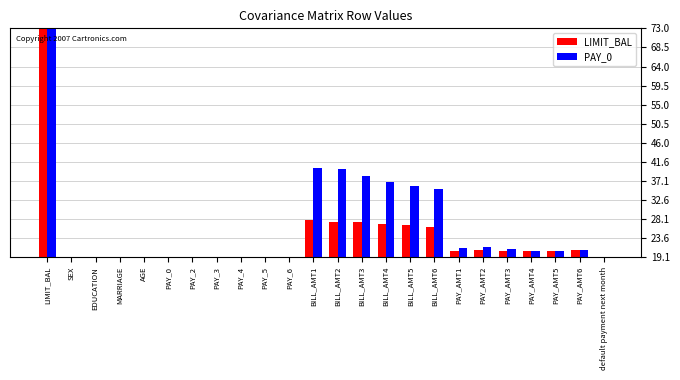

What is the value of the PAY_0 bar at the 21st from the left?

20.6